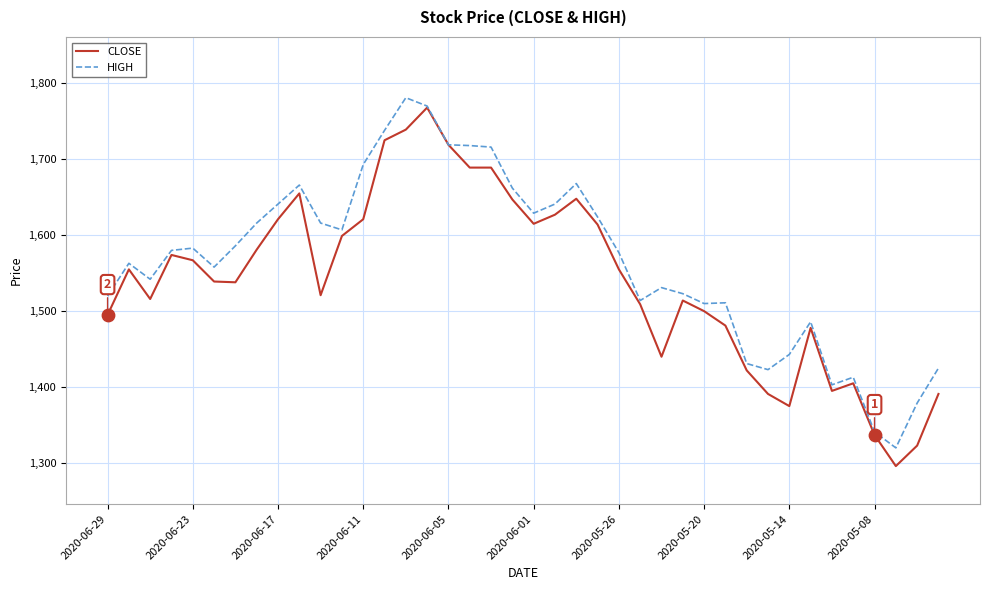

What are all the series names shown in the legend?

CLOSE, HIGH